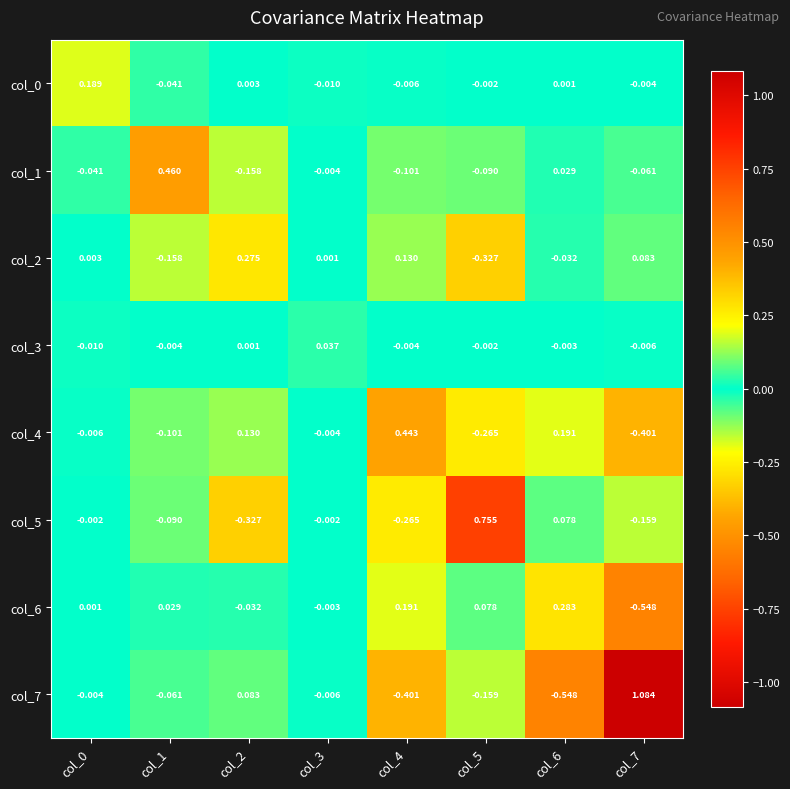

Is the value of col_6 at col_5 greater than the value of col_3 at col_4?

Yes